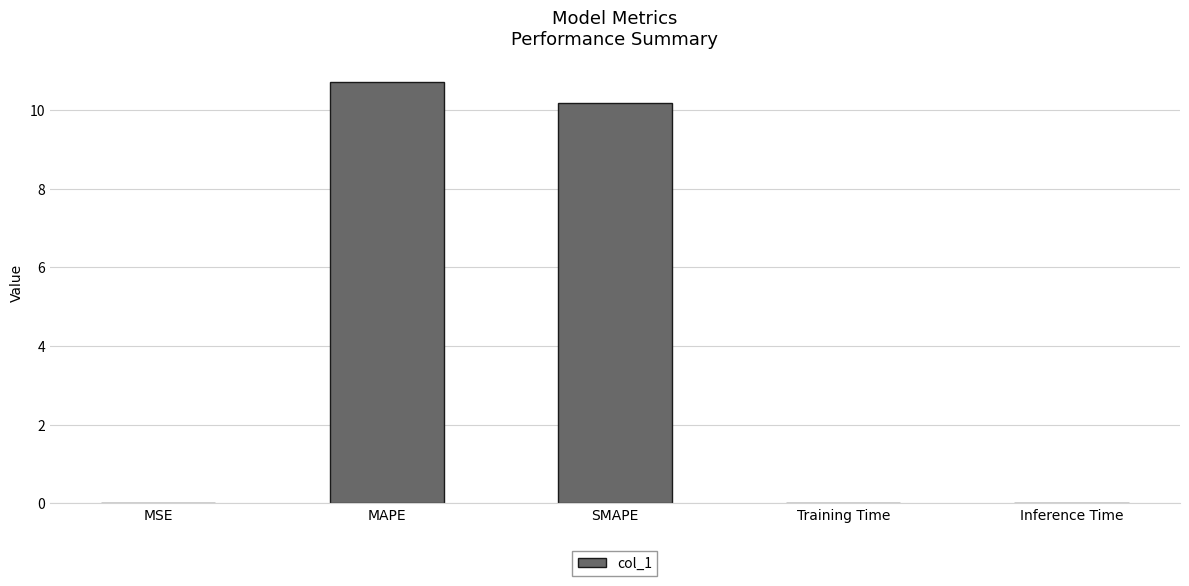

True or false: the data shows 0.0 at MSE.

True